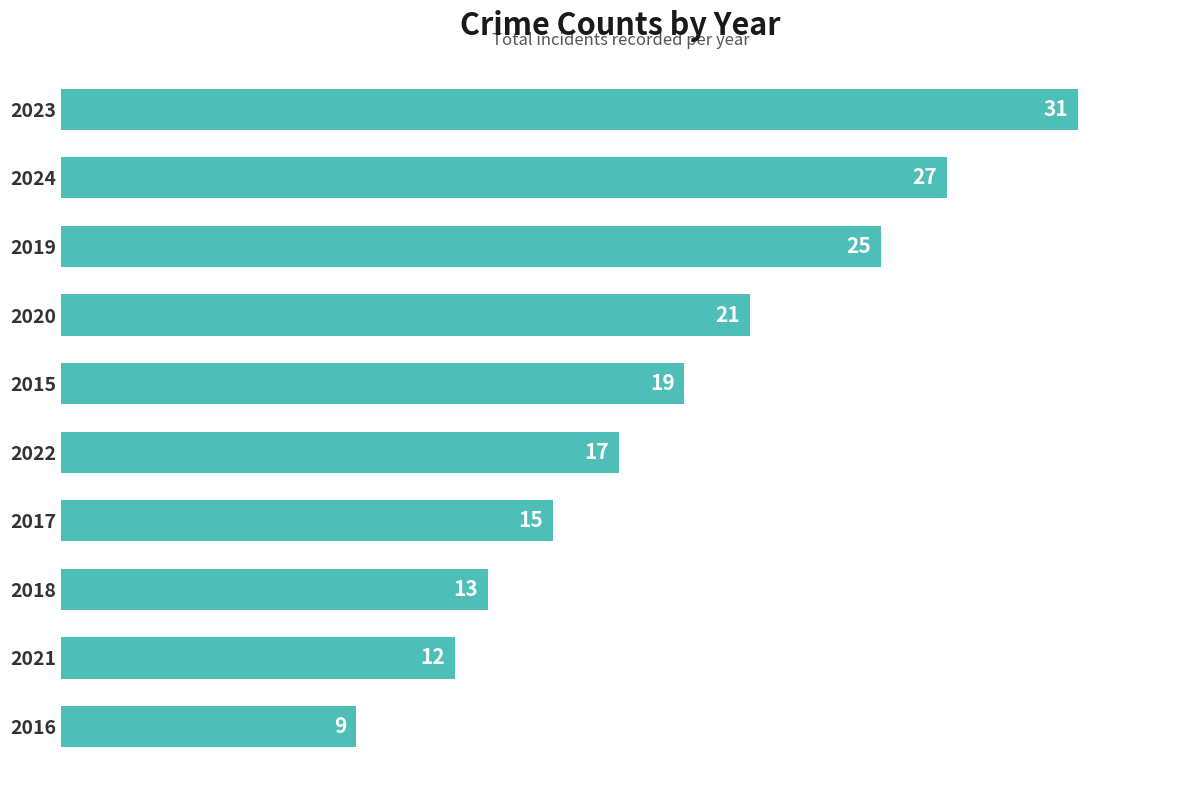

Does the chart contain stacked bars?

No